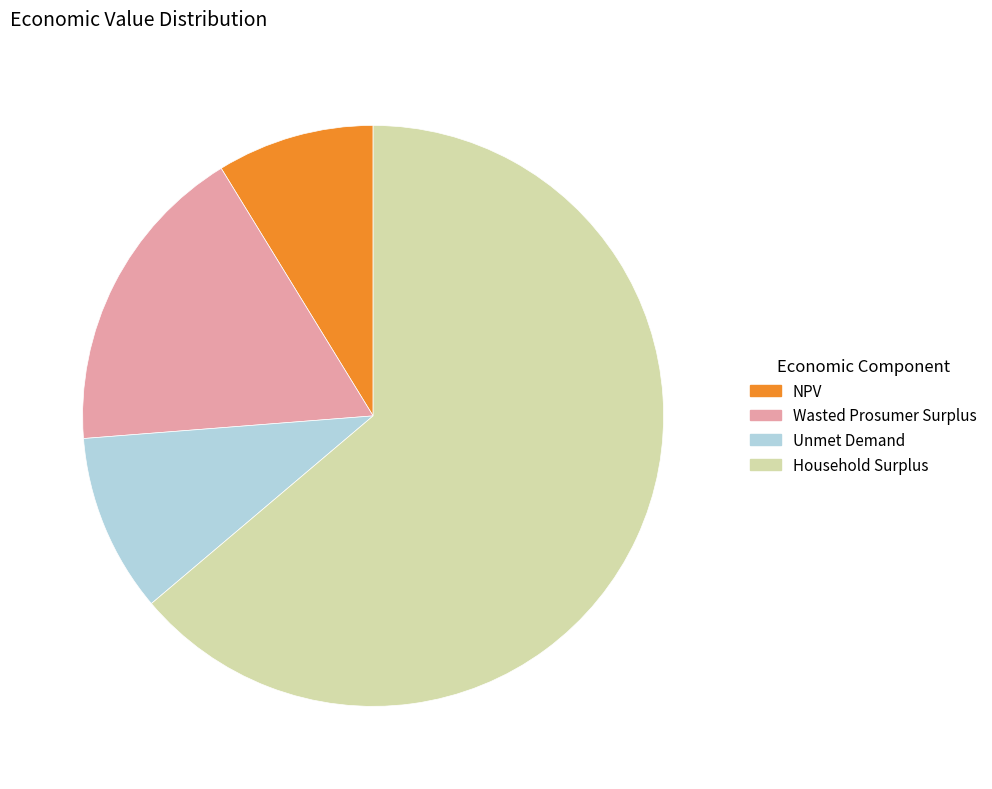

What is the ratio of the value at Household Surplus to the value at Unmet Demand?

6.4